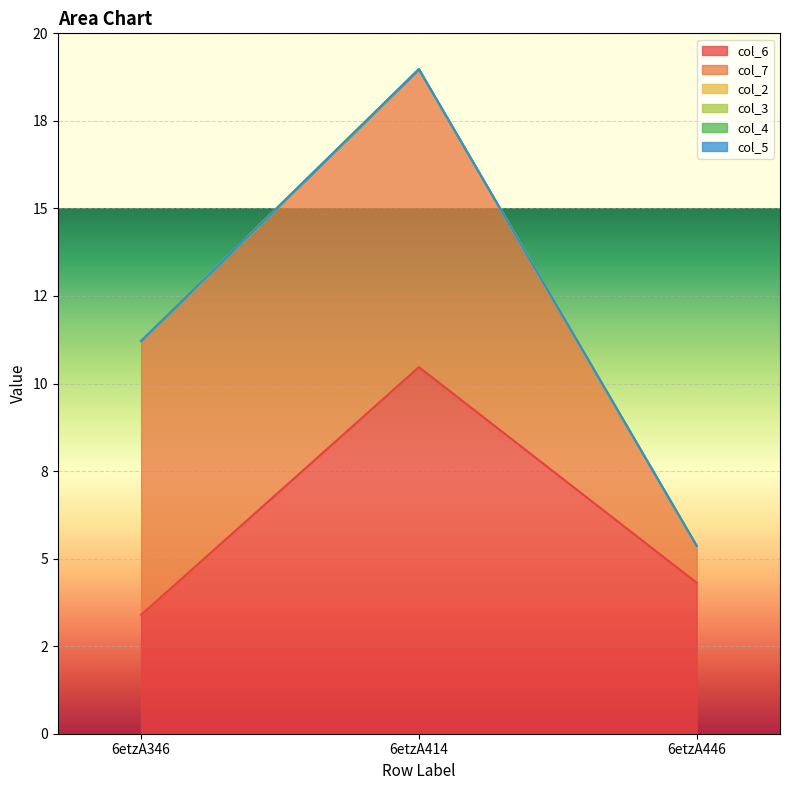

Reading left to right, extract all data points from this chart.

col_6: 6etzA346=3.4	6etzA414=10.5	6etzA446=4.3
col_7: 6etzA346=7.8	6etzA414=8.5	6etzA446=1.1
col_2: 6etzA346=0.0	6etzA414=0.0	6etzA446=0.0
col_3: 6etzA346=0.0	6etzA414=0.0	6etzA446=0.0
col_4: 6etzA346=0.0	6etzA414=0.0	6etzA446=0.0
col_5: 6etzA346=0.0	6etzA414=0.0	6etzA446=0.0